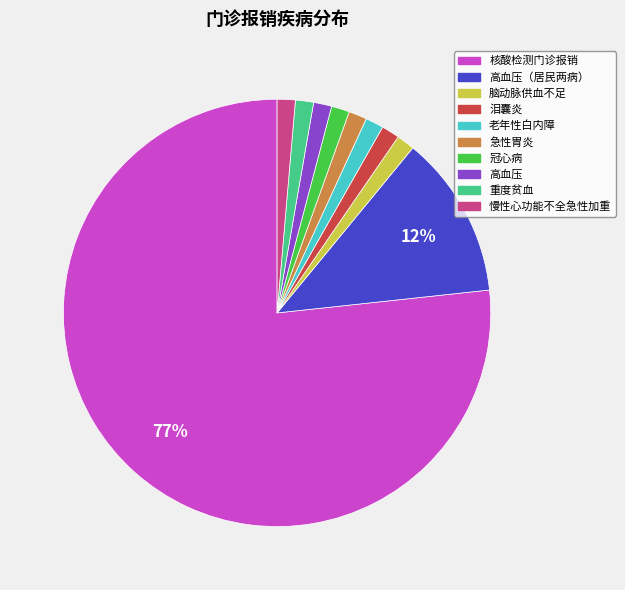

Is the sum of 核酸检测门诊报销 and 脑动脉供血不足 greater than half?

Yes